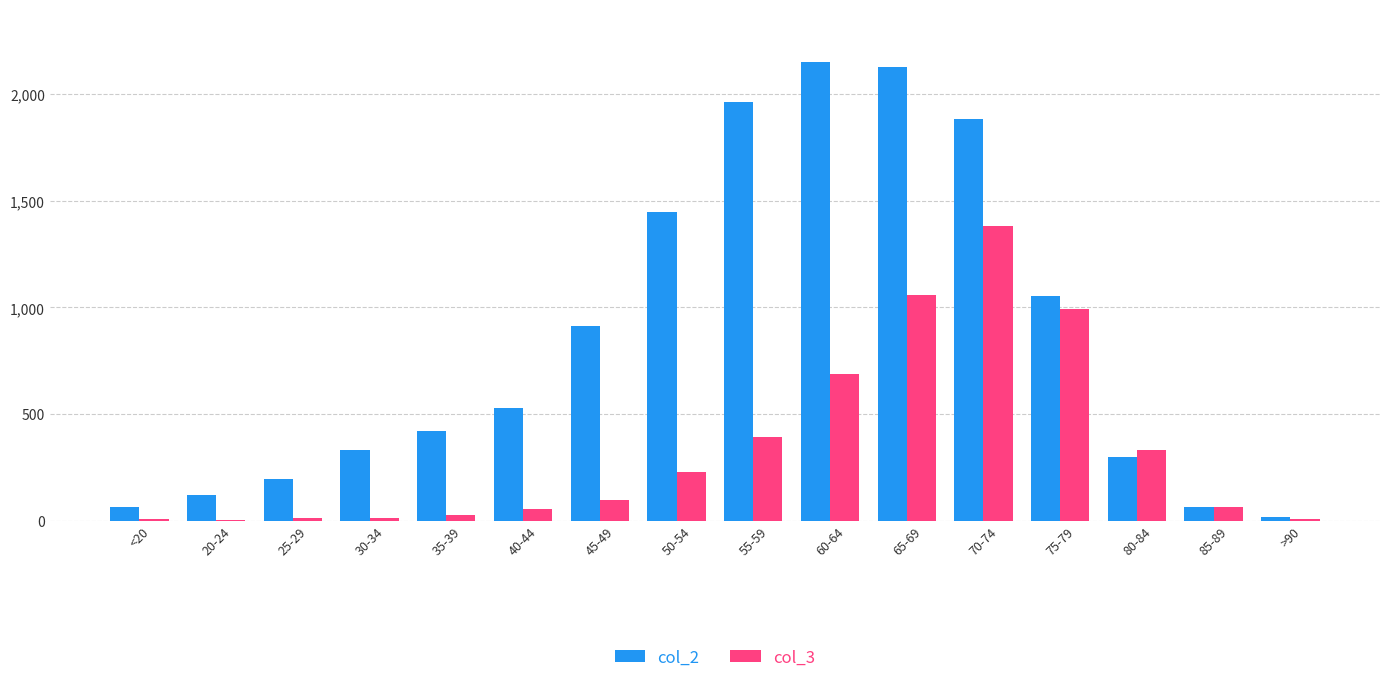

True or false: col_2 has a value of 1299 at 65-69.

False